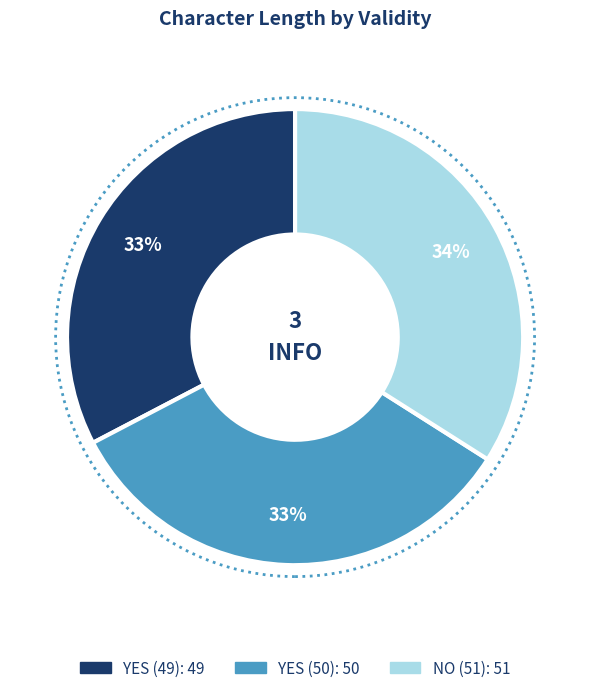

What is the ratio of the value at YES (50) to the value at NO (51)?

1.0